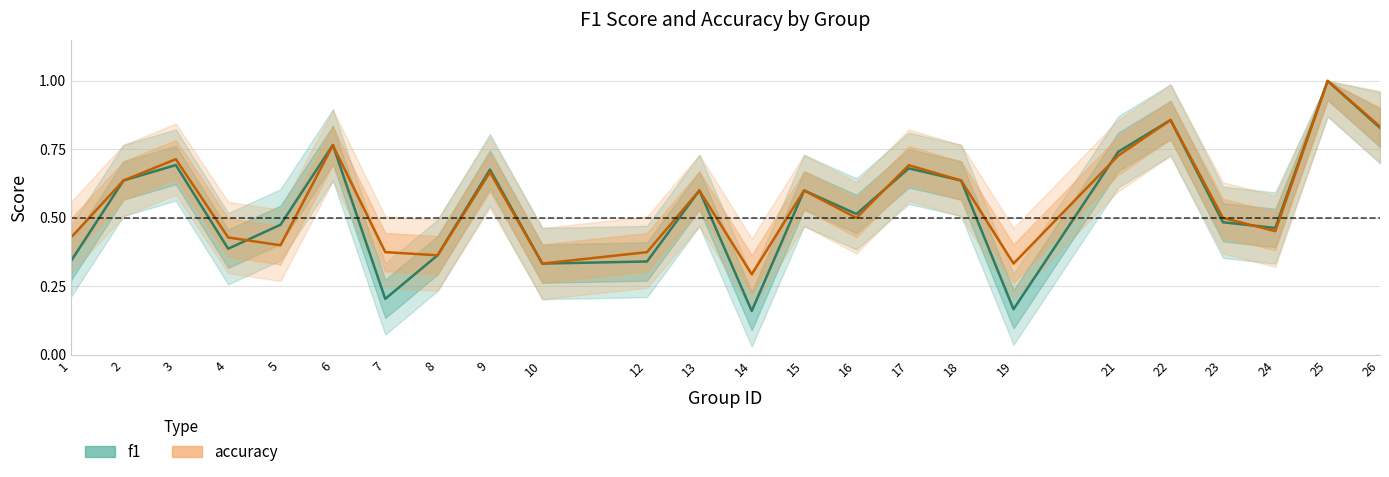

List the series in order of their peak value, highest first.

f1, accuracy